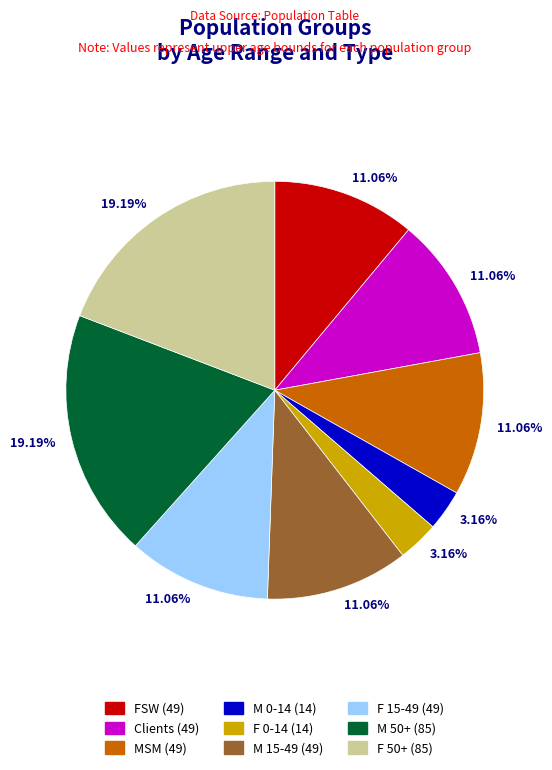

To the nearest percent, what is the average slice percentage?

11%